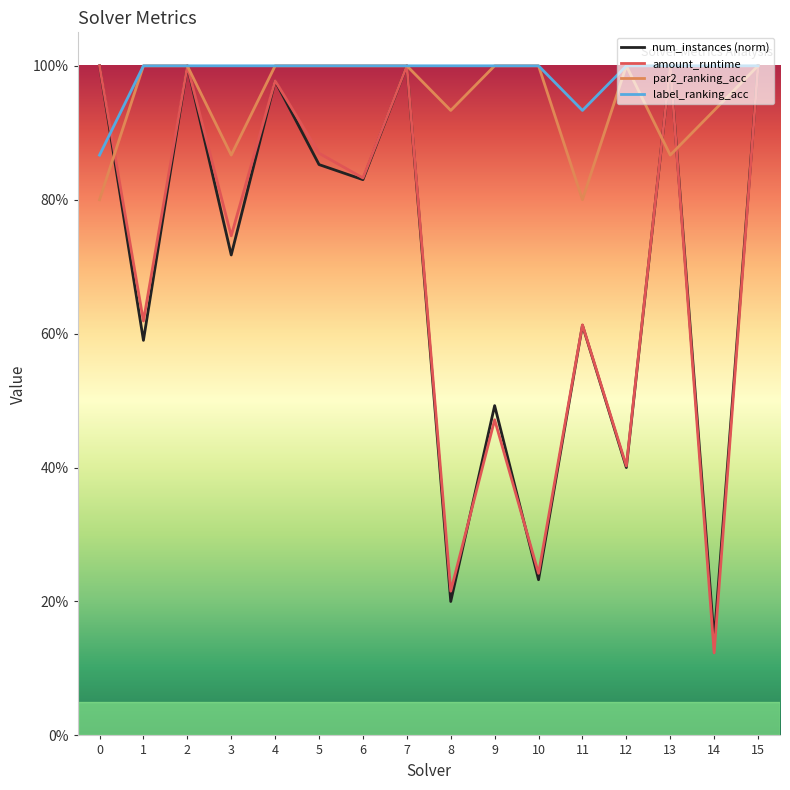

List the series in order of their peak value, highest first.

num_instances (norm), amount_runtime, par2_ranking_acc, label_ranking_acc